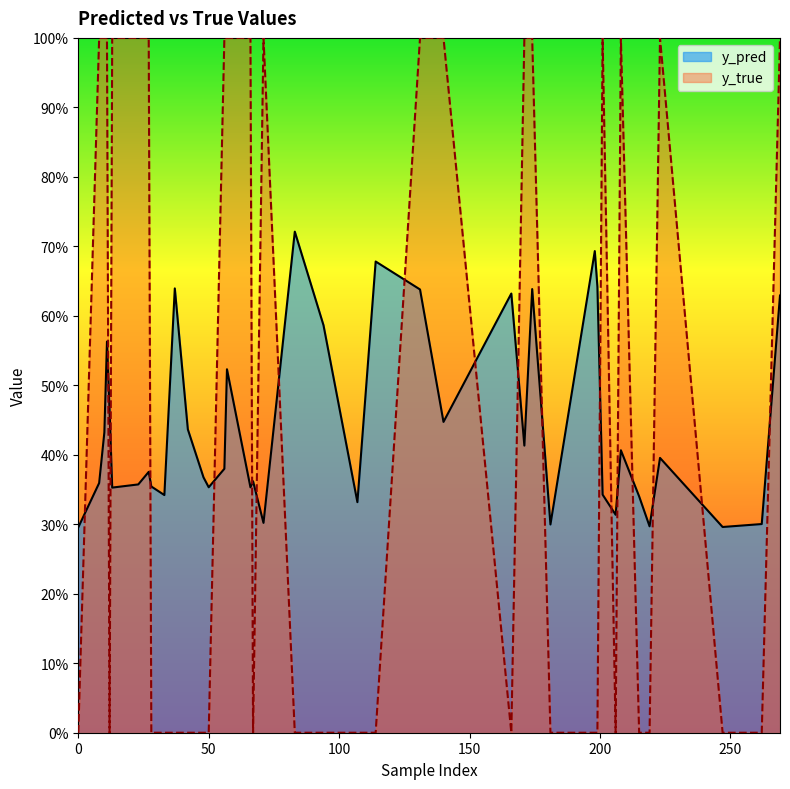

What is the label of the 38th point from the left?

57